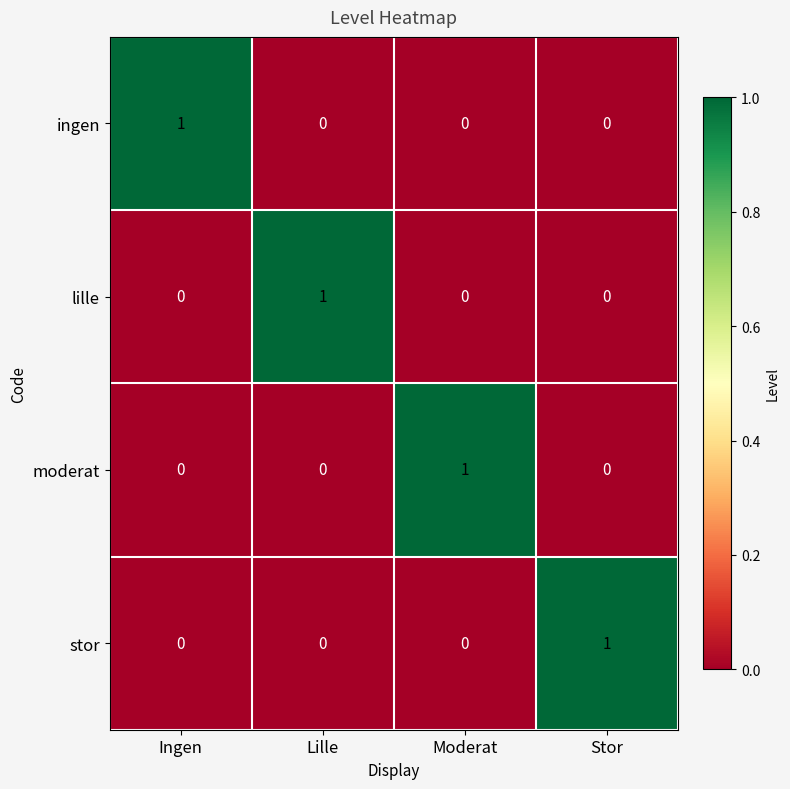

How many values in the ingen series exceed 0?

1